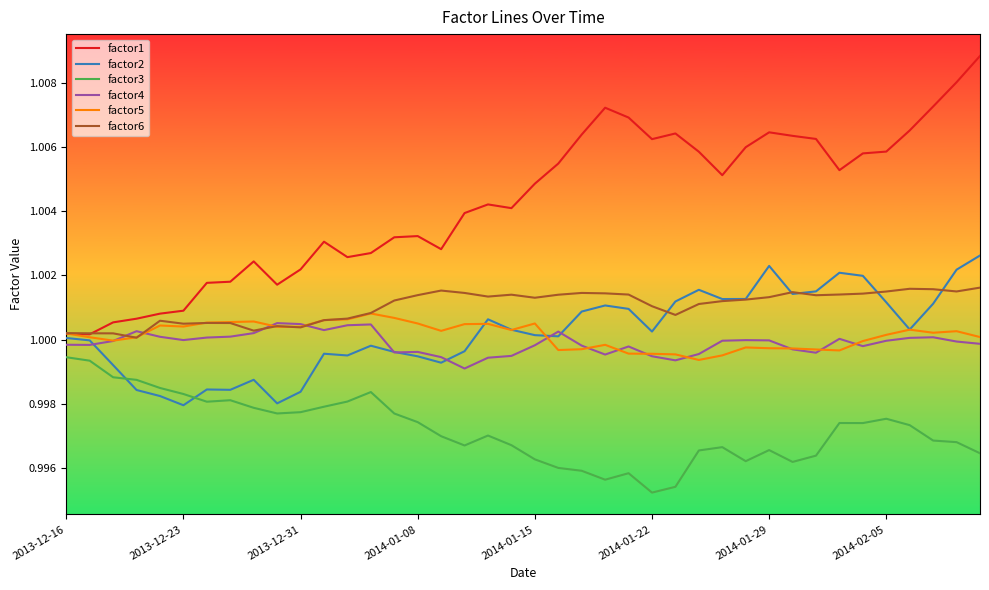

Which series has the largest total across all categories?

factor1